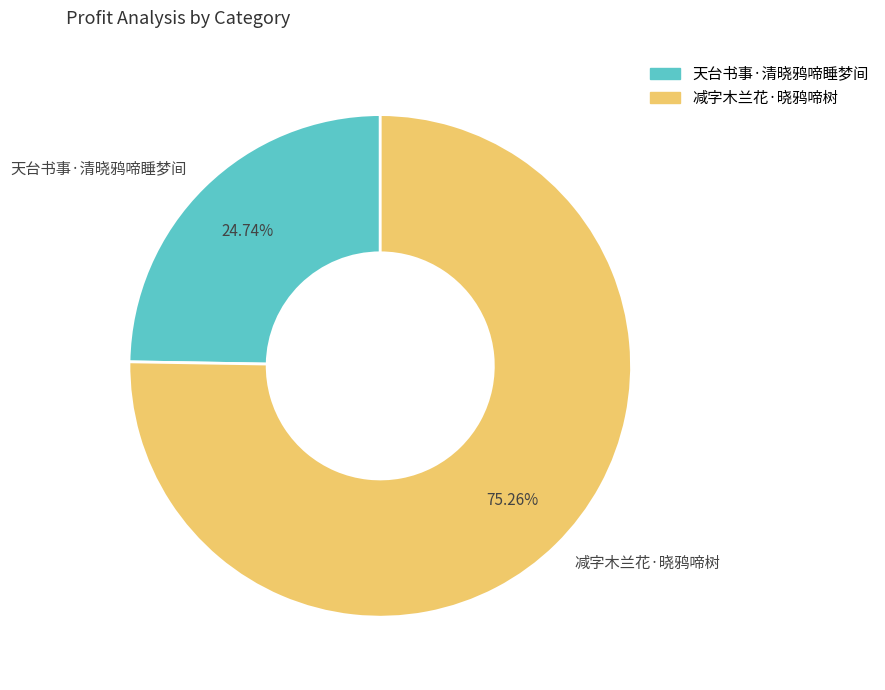

Rank the categories by value from lowest to highest.

天台书事·清晓鸦啼睡梦间, 减字木兰花·晓鸦啼树